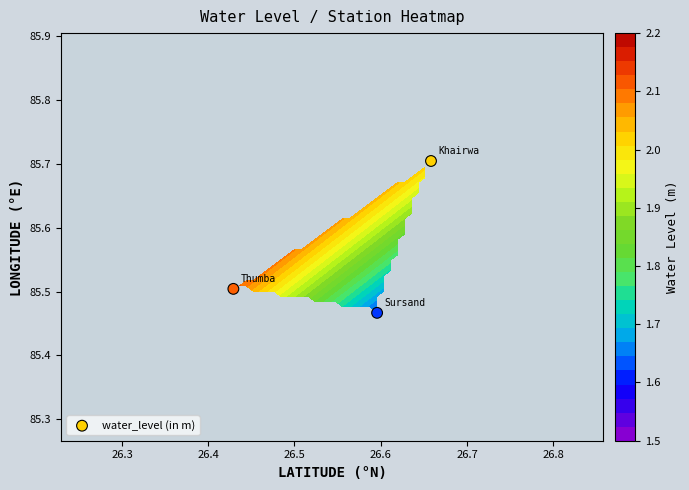

Is it true that the value at 26.2 is 141.0?

False